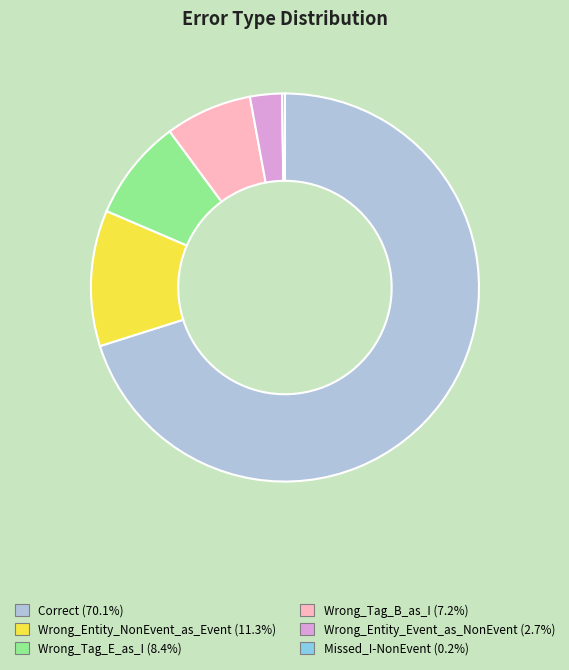

Does Correct account for over 50% of the chart?

Yes